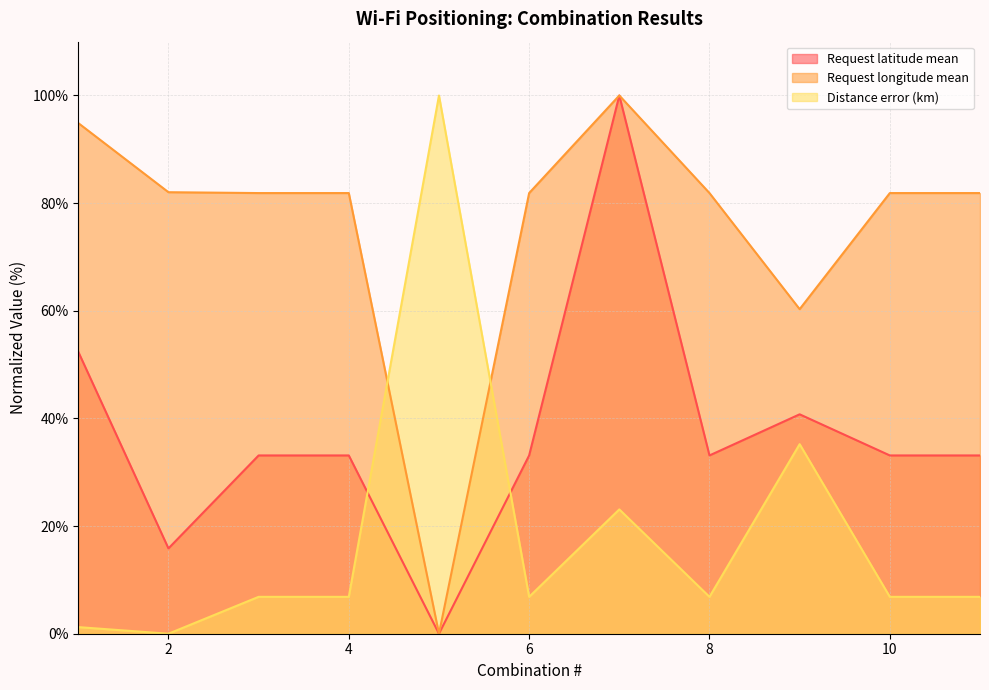

What is the value of the Request longitude mean point at the 3rd from the left?

81.9